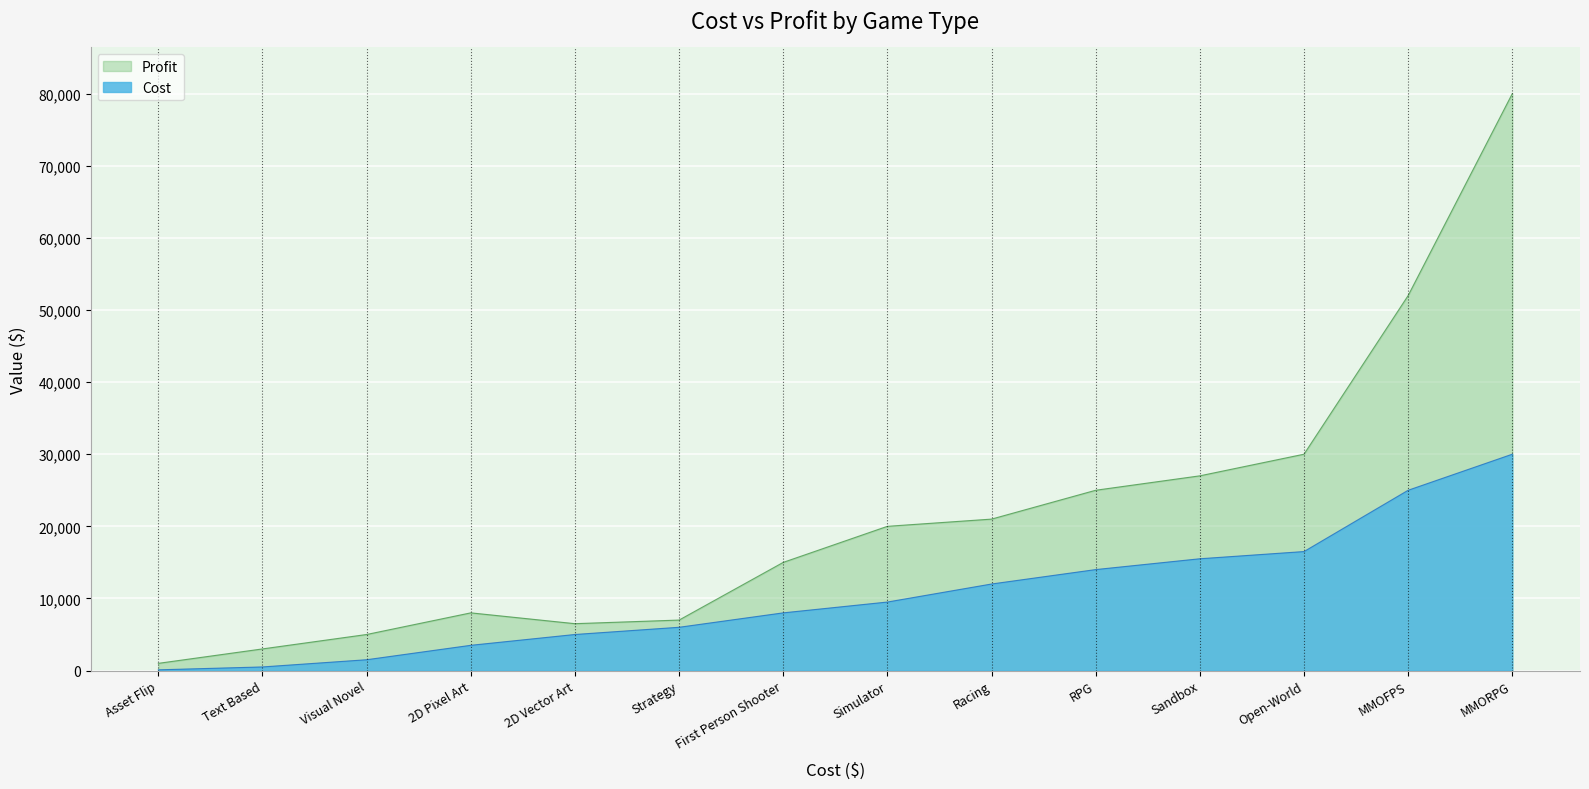

At which label is Cost closest to 15050?

Sandbox